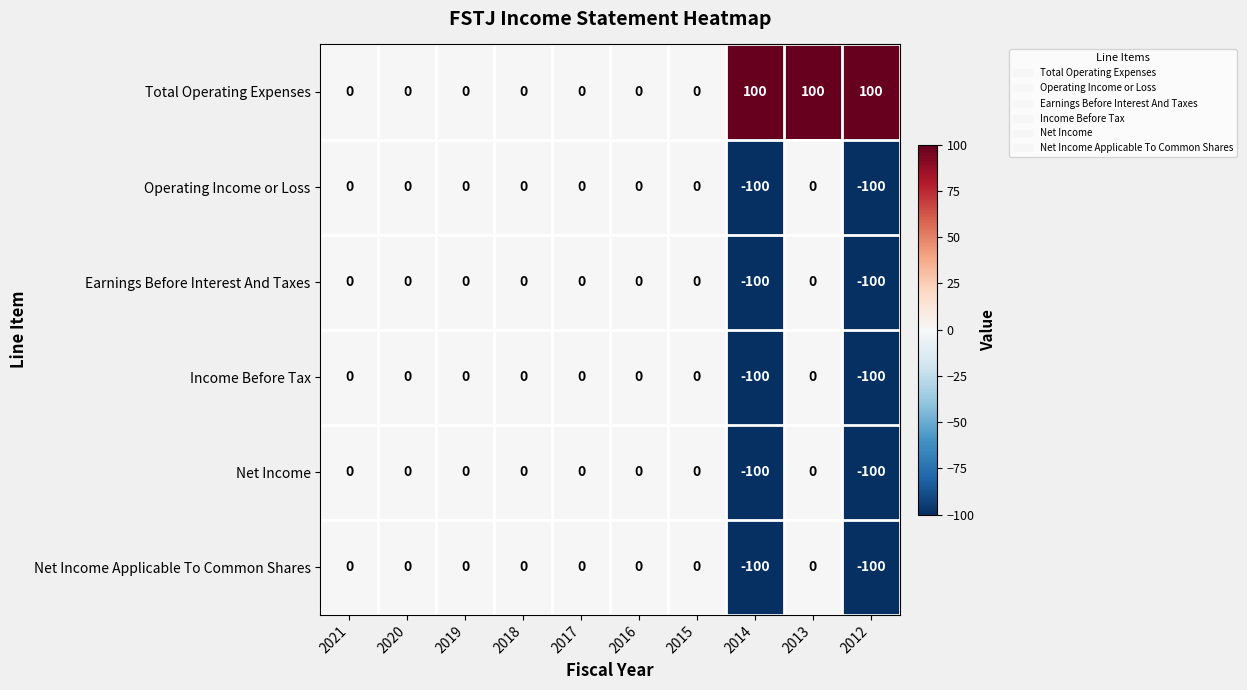

What is the maximum value shown in the chart?

100